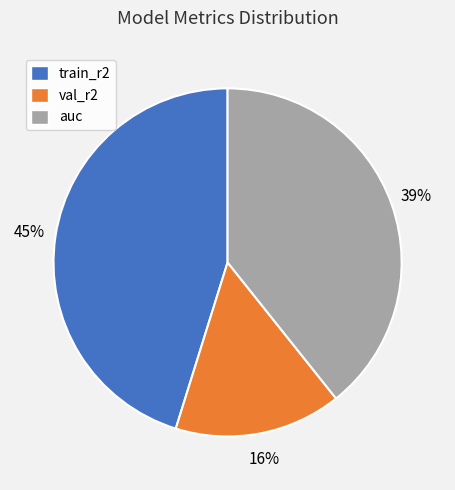

Is the sum of train_r2 and auc greater than half?

Yes